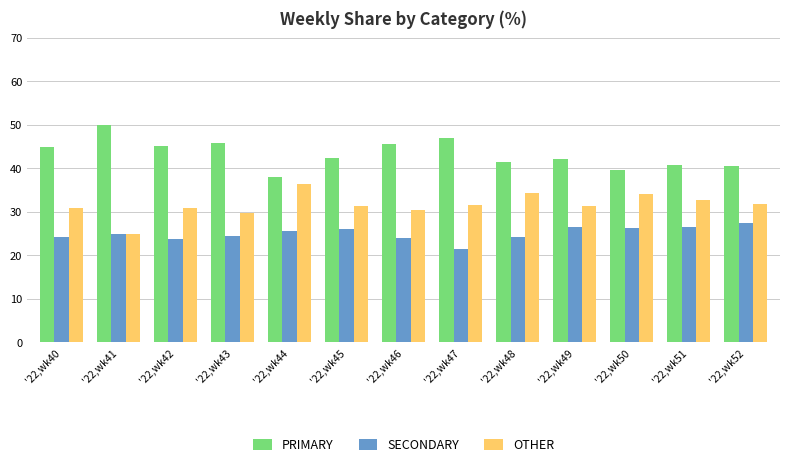

What is the difference between the maximum and minimum values in the PRIMARY series?

12.0